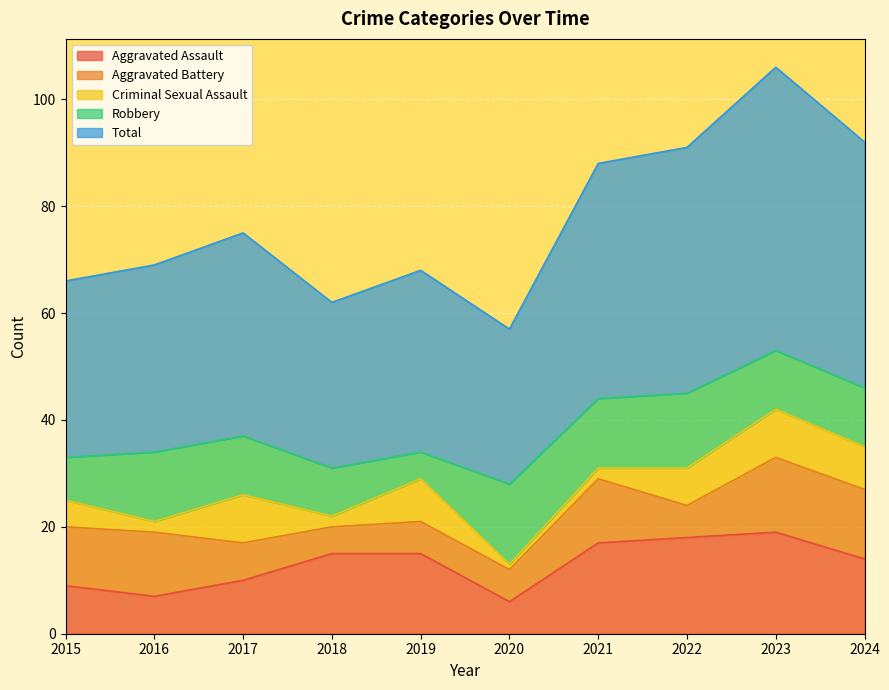

The value of Aggravated Battery at 2019 is 6. True or false?

True